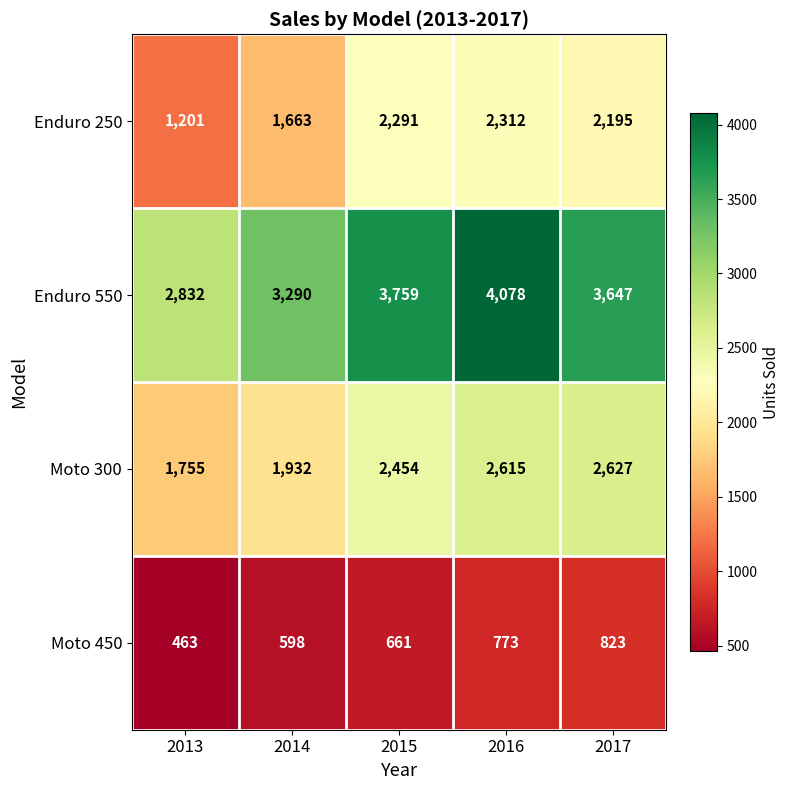

Reading right to left, extract all data points from this chart.

Enduro 250: 2017=2195	2016=2312	2015=2291	2014=1663	2013=1201
Enduro 550: 2017=3647	2016=4078	2015=3759	2014=3290	2013=2832
Moto 300: 2017=2627	2016=2615	2015=2454	2014=1932	2013=1755
Moto 450: 2017=823	2016=773	2015=661	2014=598	2013=463